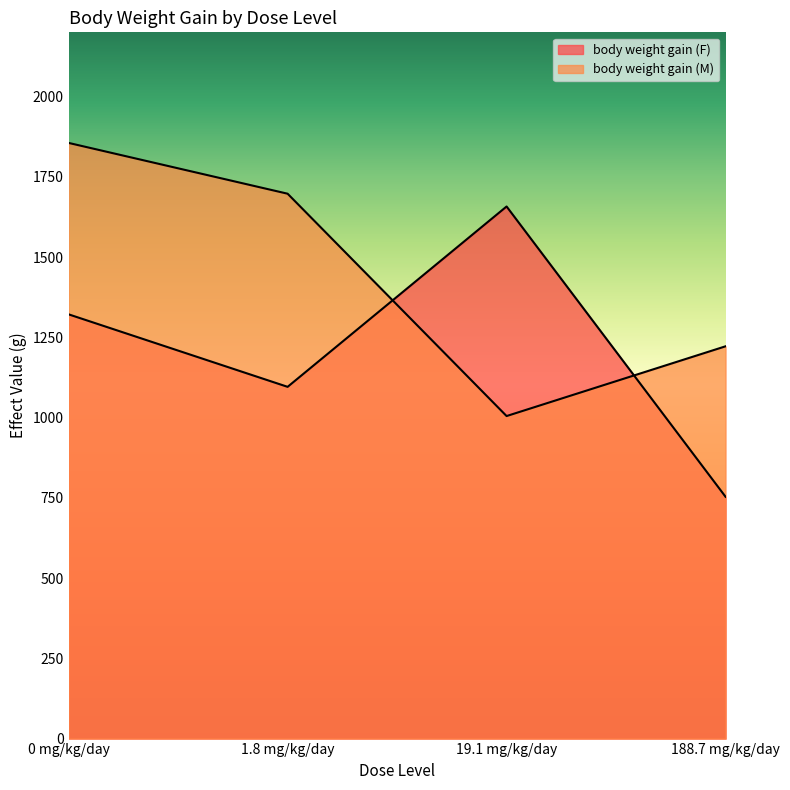

What is the label of the 1st point from the left?

0 mg/kg/day